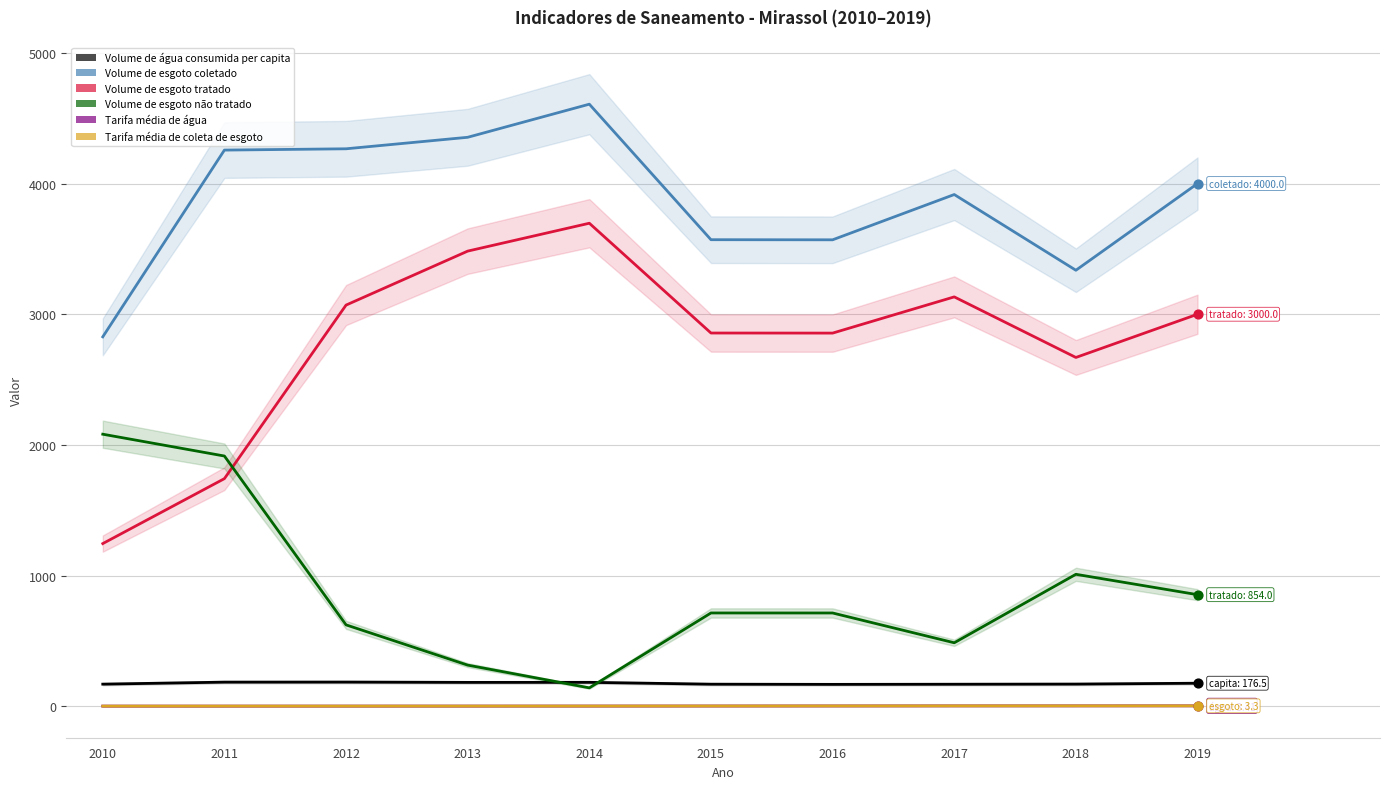

Which series contains the lowest Y value?

Tarifa média de água